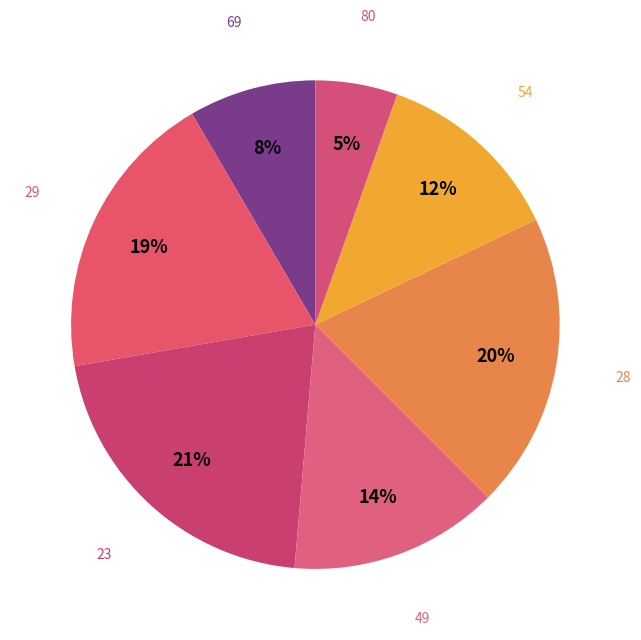

Is there a majority slice in this chart?

No